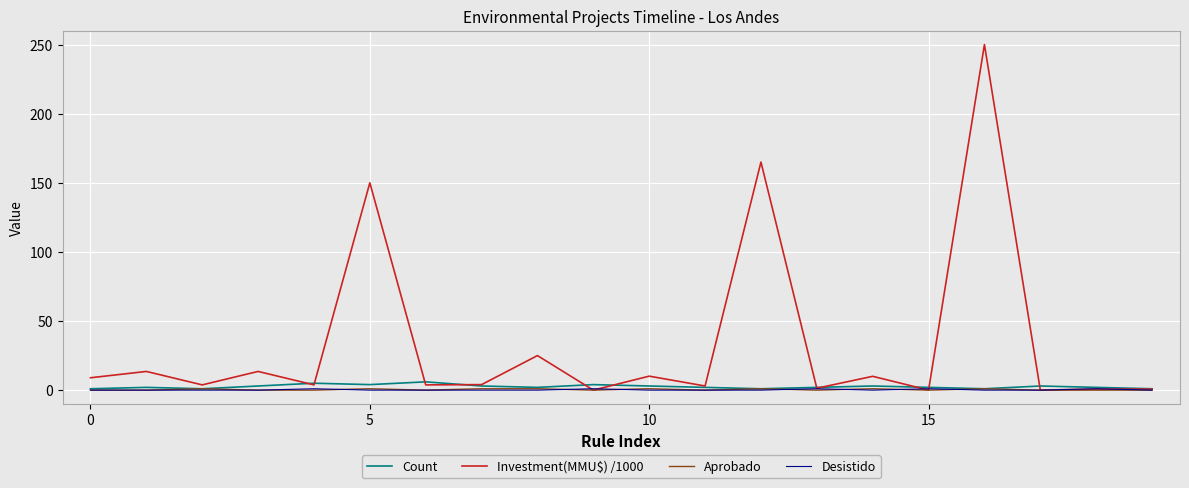

Which series has the widest spread of values?

Investment(MMU$) /1000